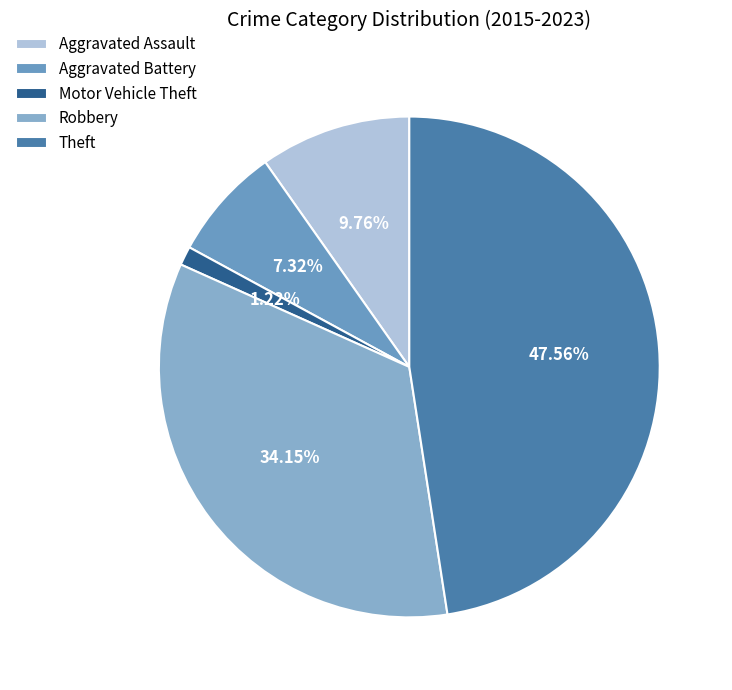

Is there any slice that represents more than half of the pie?

No